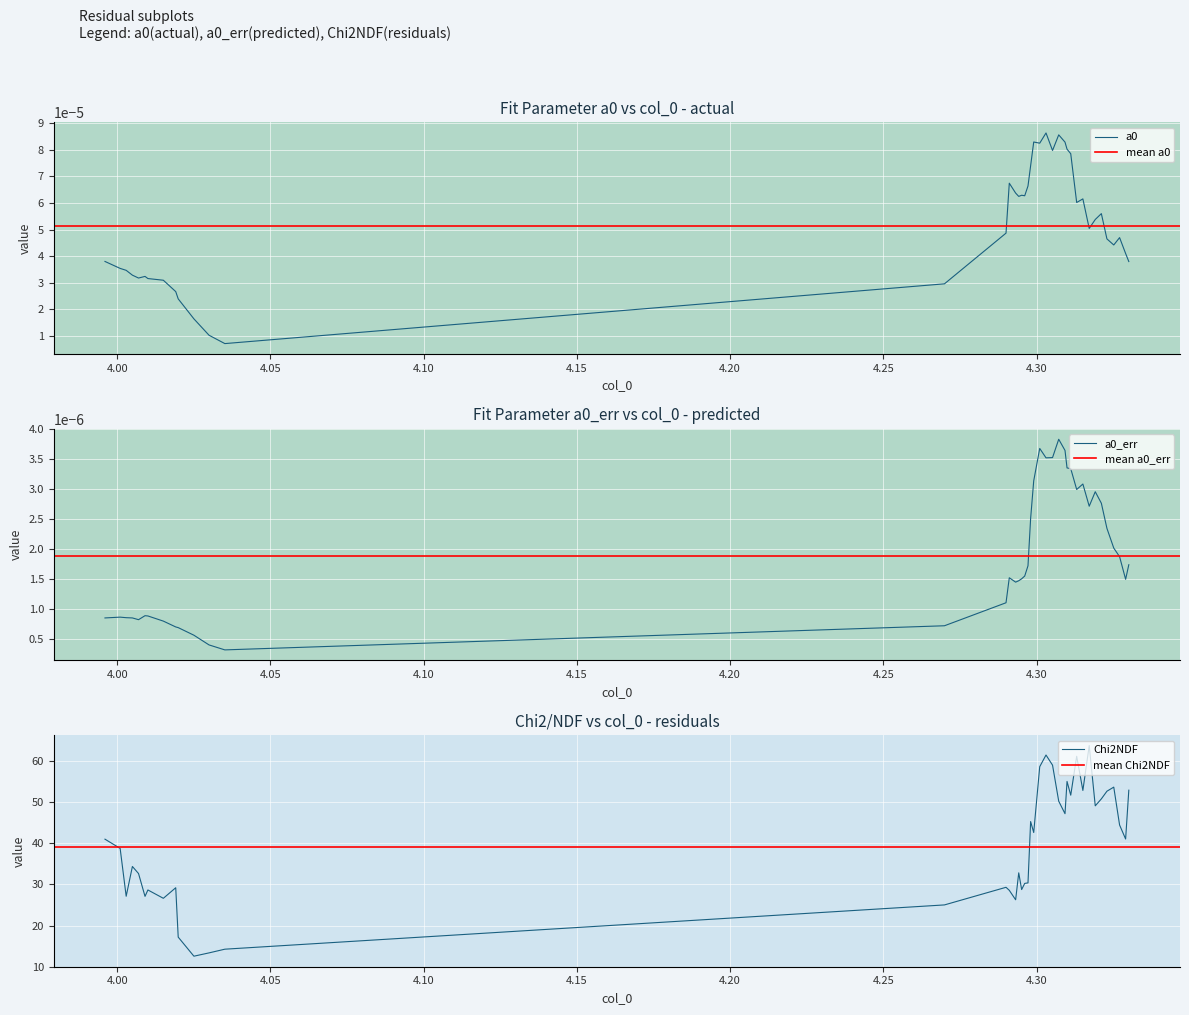

What is the highest value of the Chi2NDF series?

63.8